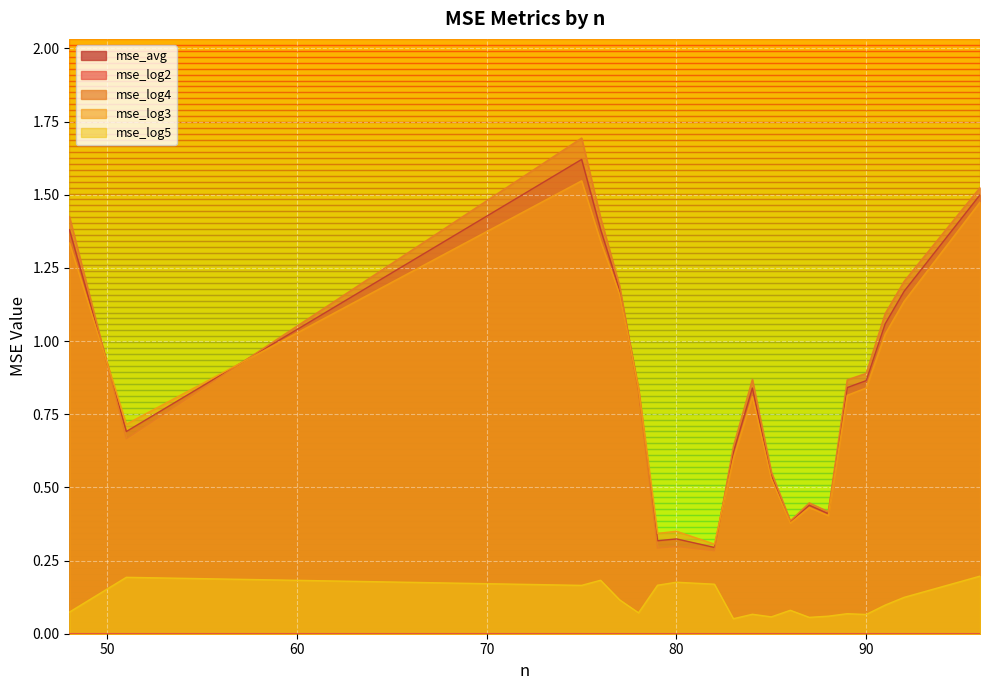

What is the difference between the highest and lowest values at 88?

0.4